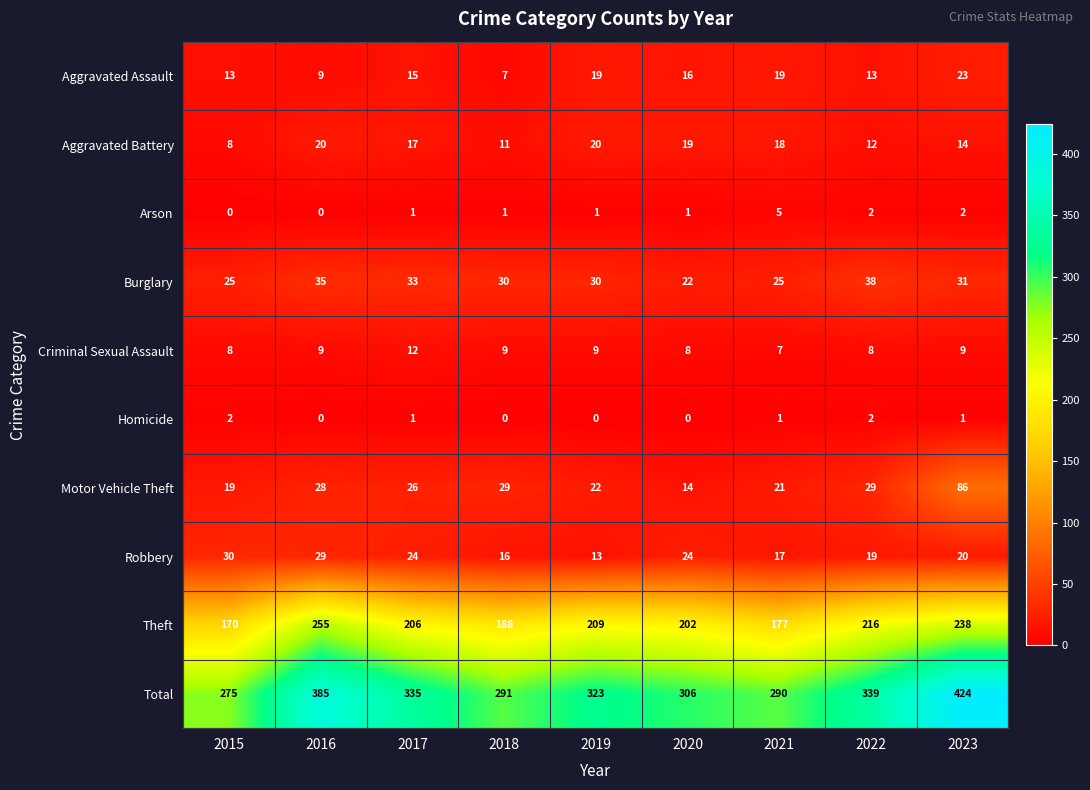

How many positive values does the Homicide series have?

5